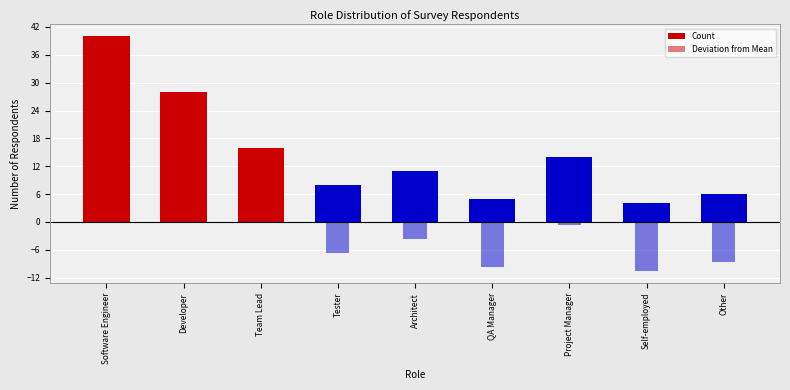

Which series has the largest range (max minus min)?

Count